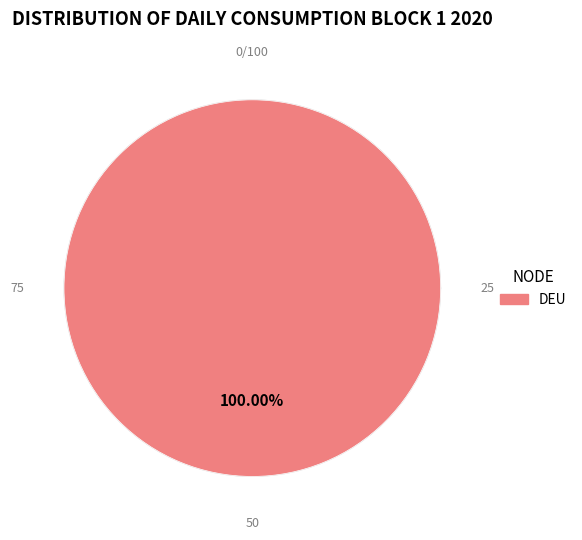

True or false: NLD accounts for 6% of the total.

False